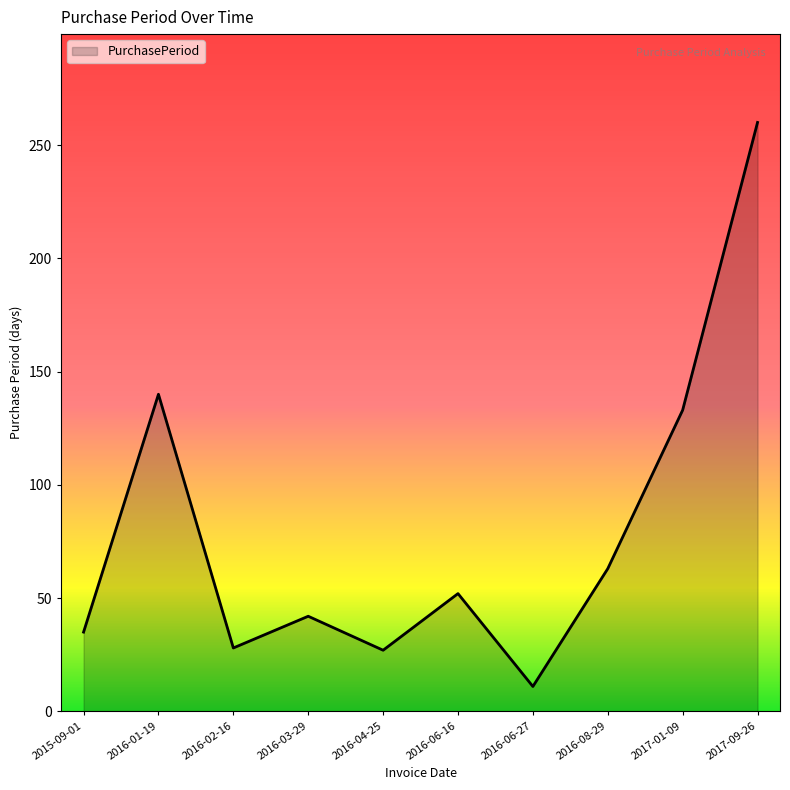

Which has a higher value, 2016-02-16 or 2016-01-19?

2016-01-19